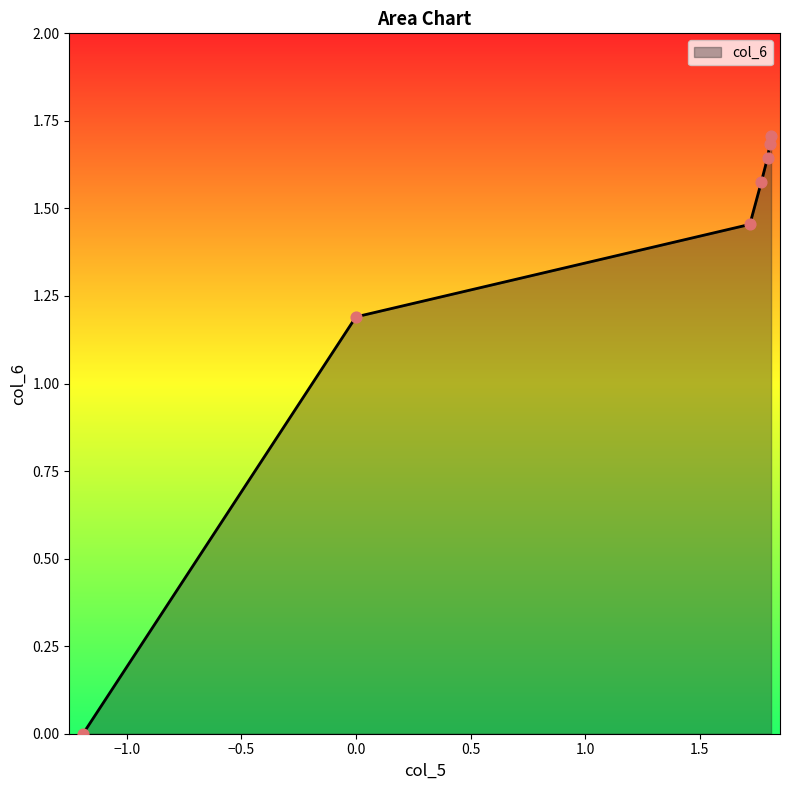

What is the difference between the maximum and minimum values?

1.7